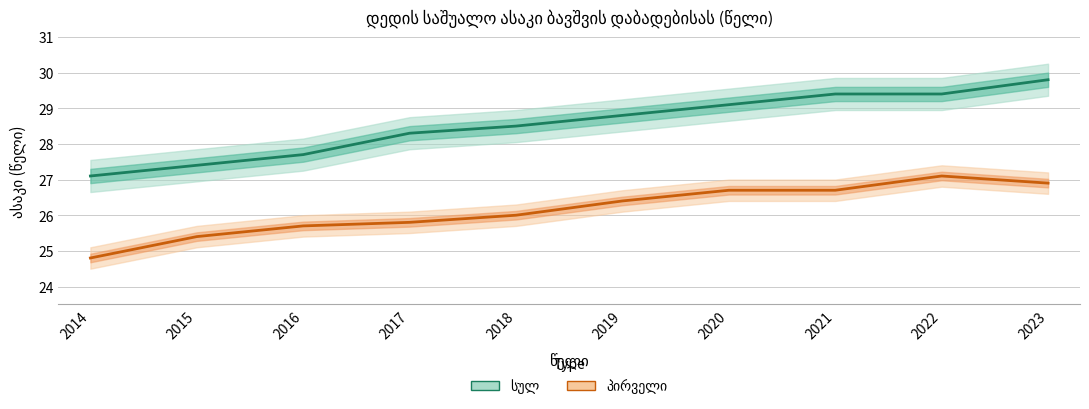

At which category is the sum across all series the highest?

2023